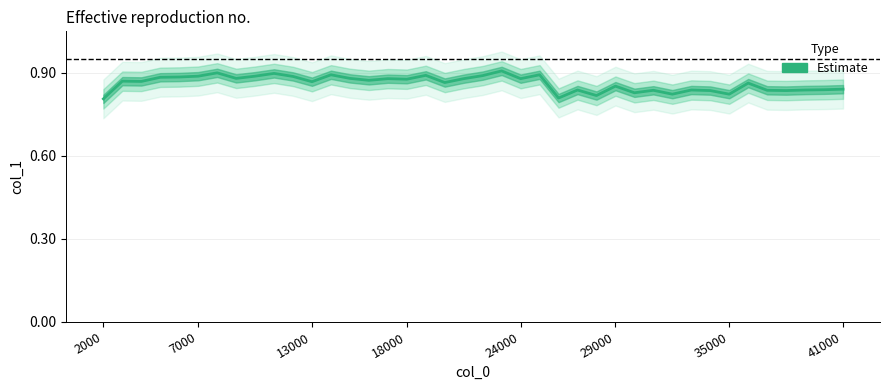

True or false: the data shows 0.2 at 24000.

False